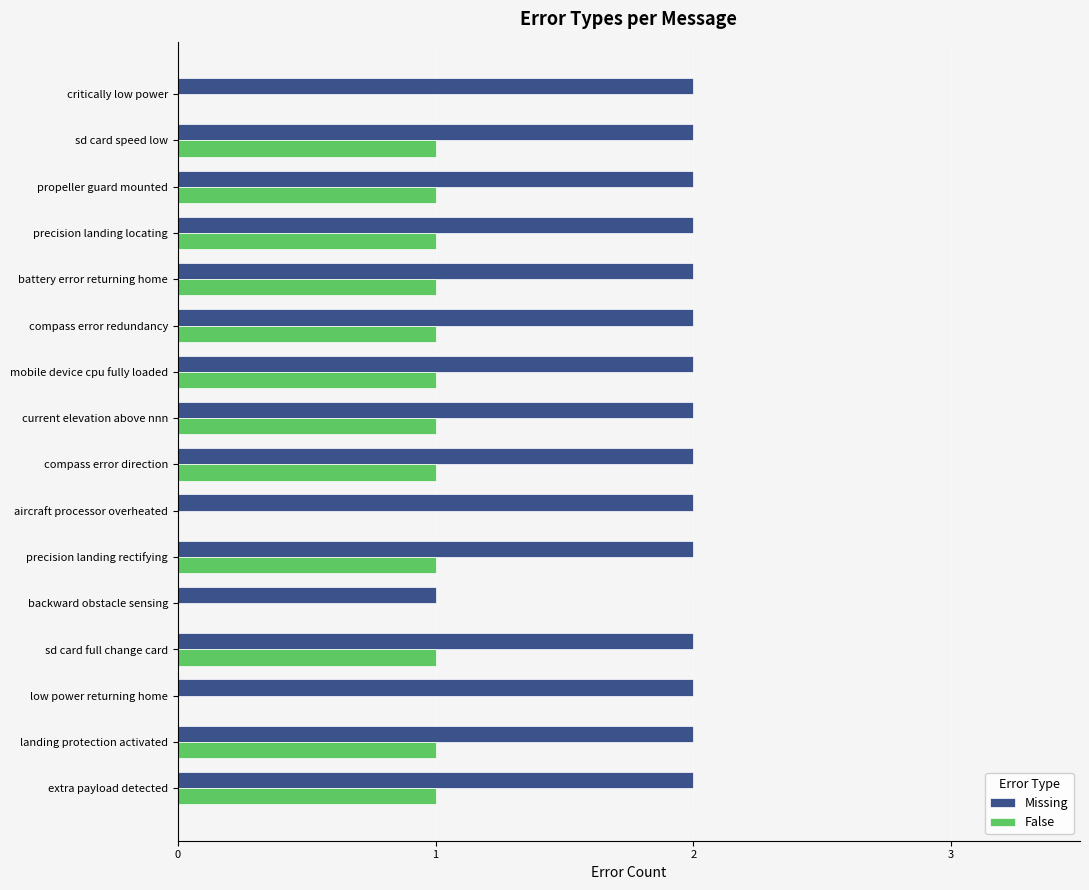

Where is Missing nearest to the value 1?

backward obstacle sensing